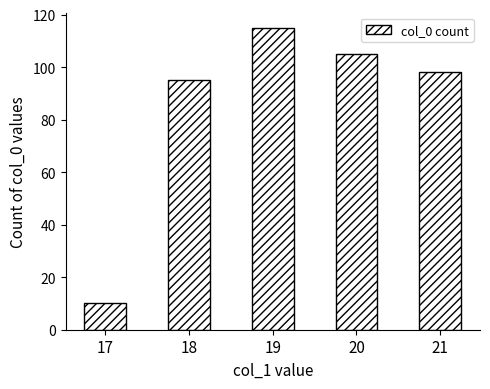

Reading left to right, list all the values displayed in this chart.

10	95	115	105	98